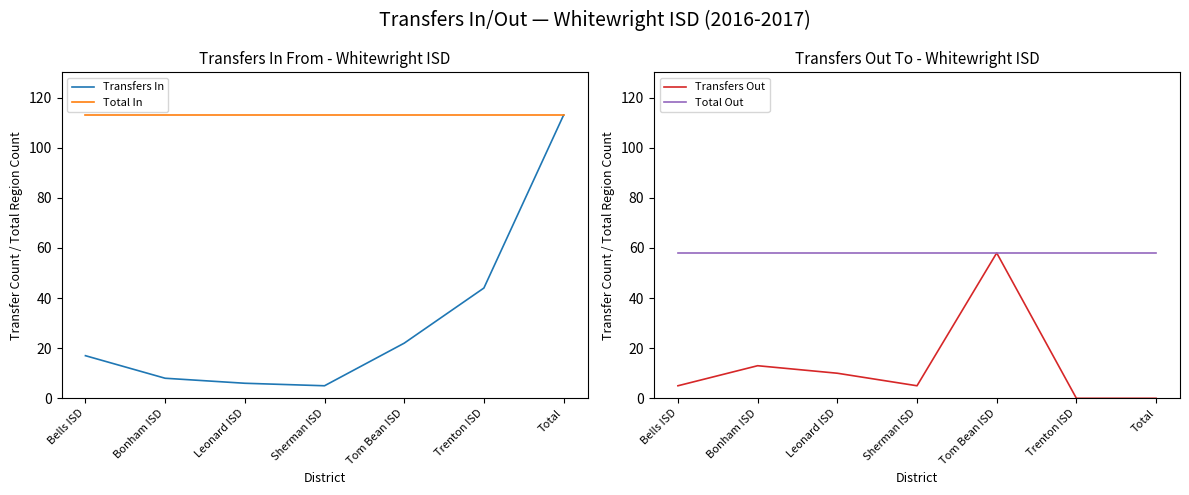

What is the label of the 2nd point from the left?

Bonham ISD